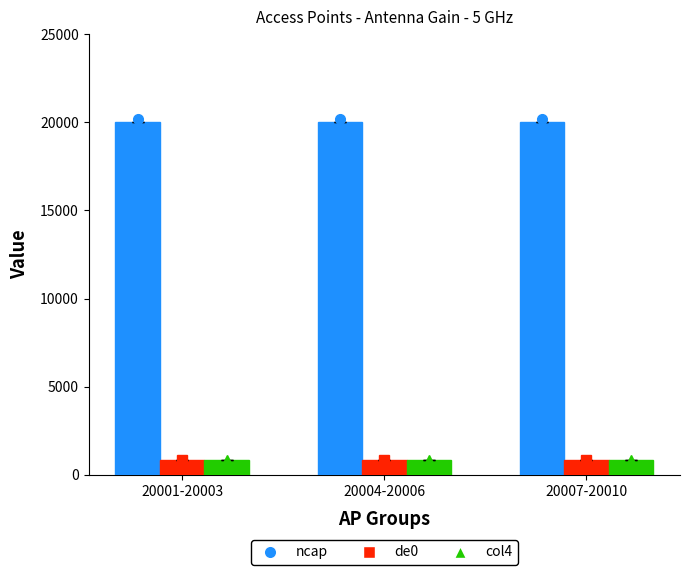

How many values in the ncap series are below 20005?

1